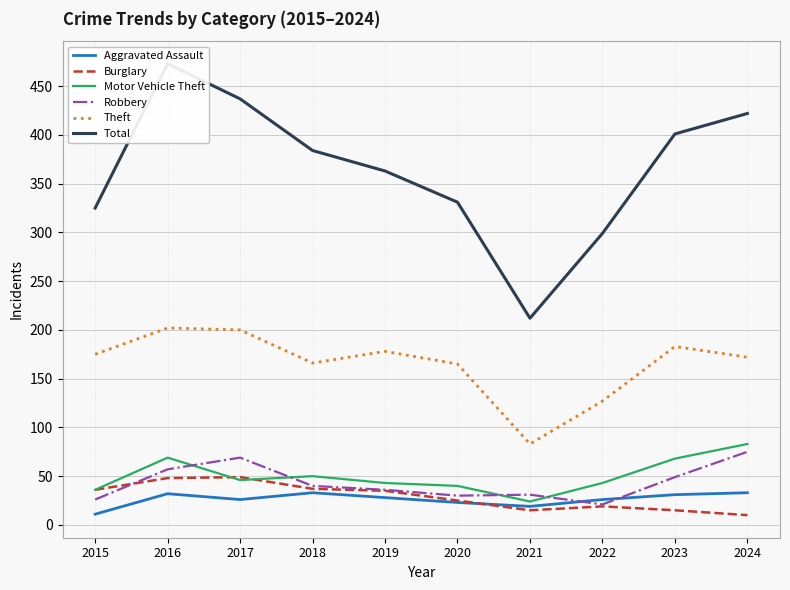

At which category does the chart reach its minimum across all series?

2024